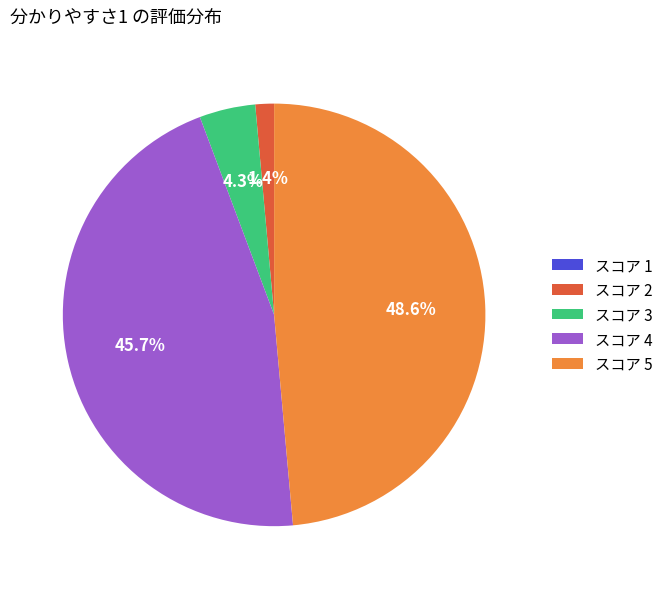

What percentage is NOT represented by スコア 5?

51.4%